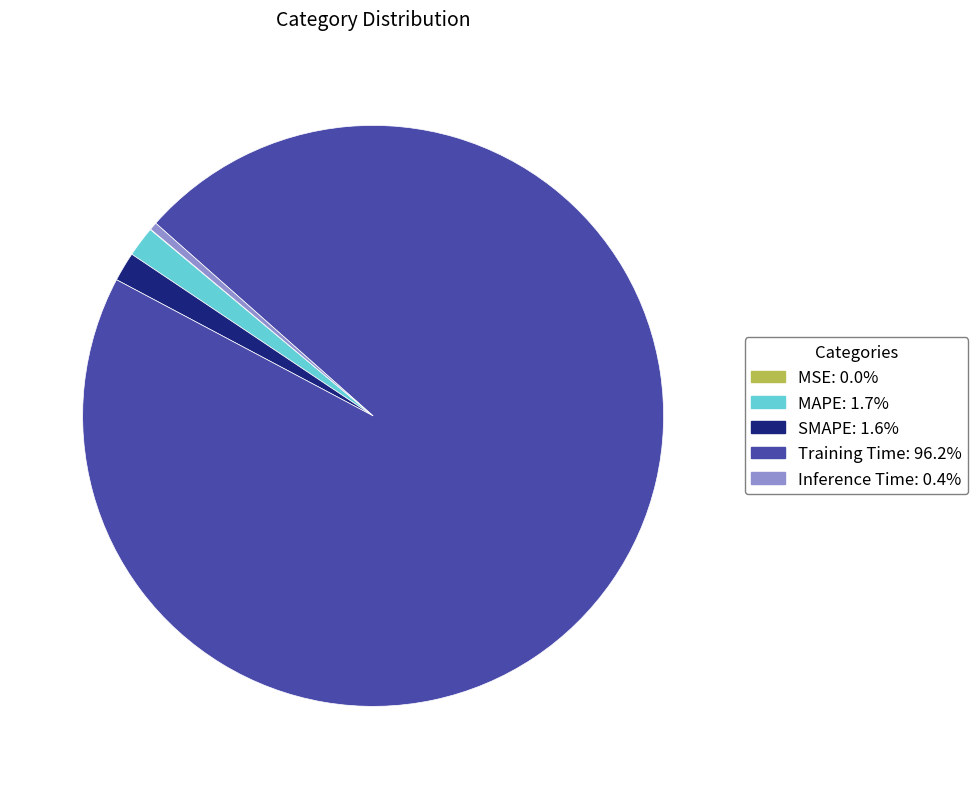

Does SMAPE account for over 50% of the chart?

No